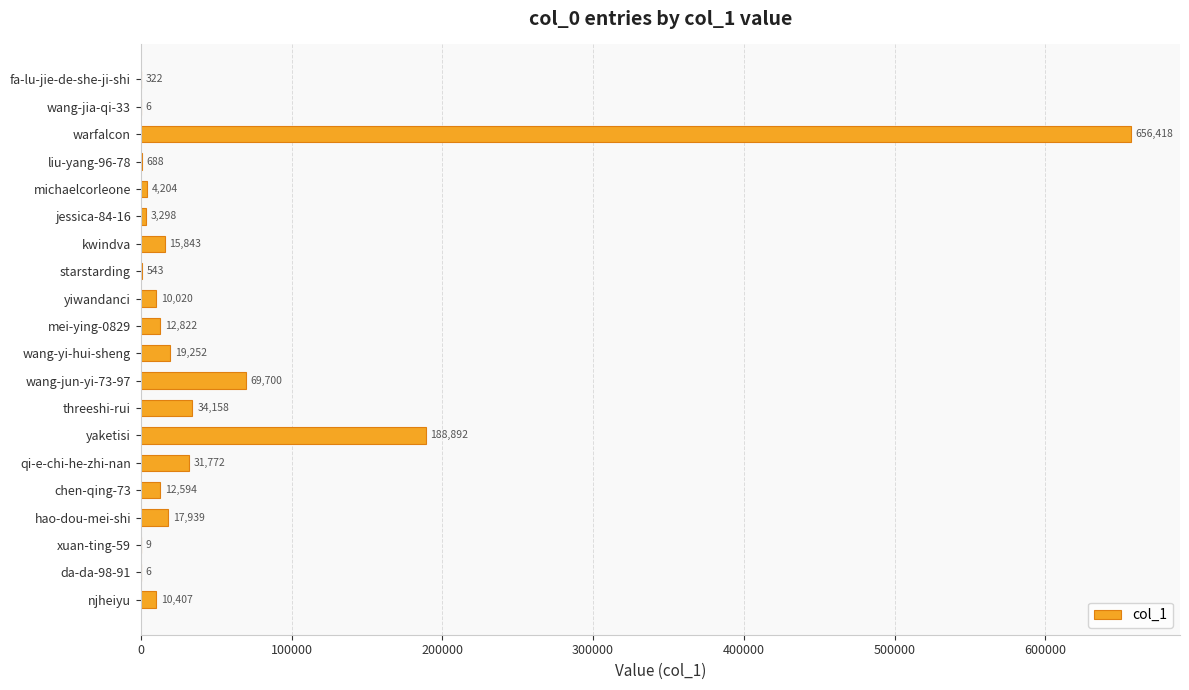

What is the average value?

54445